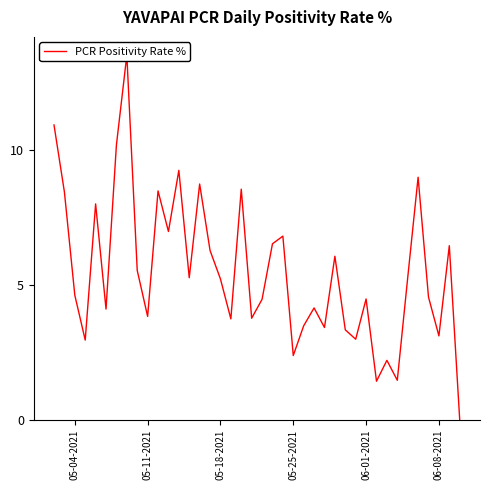

How many positive values are there?

39